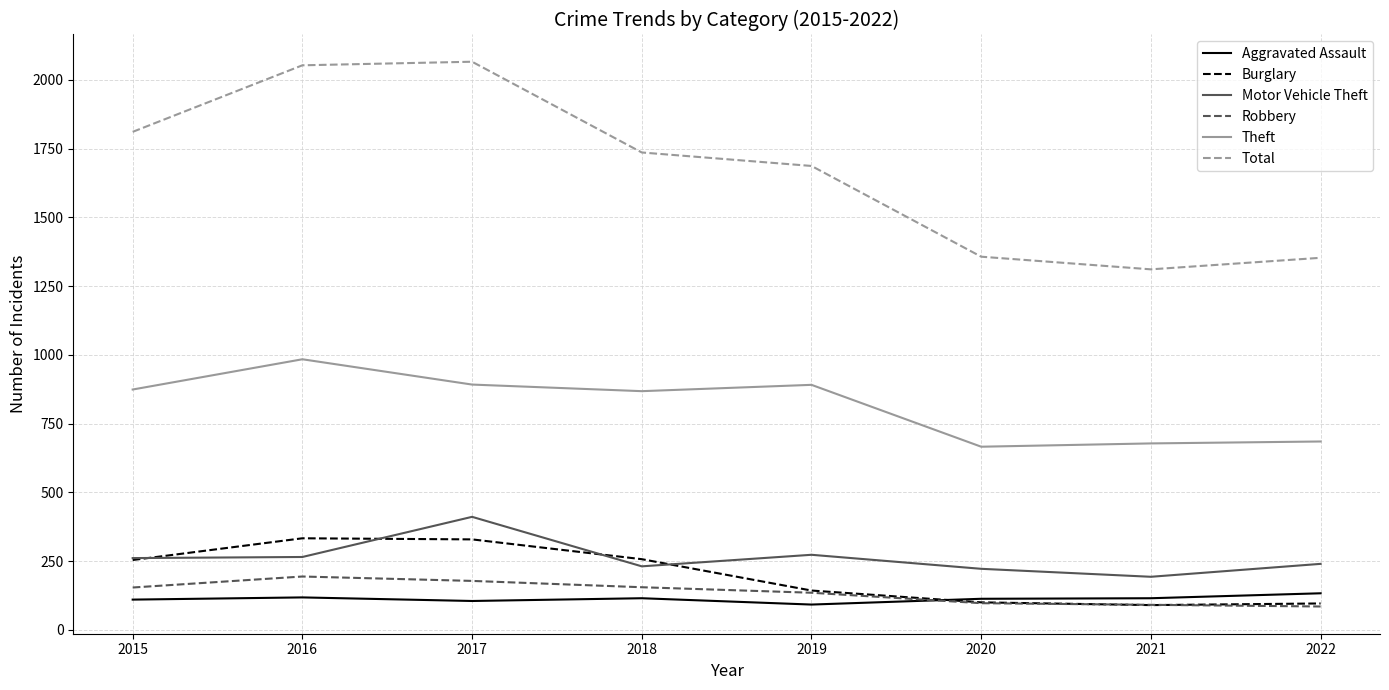

What is the difference between the Total values at 2021 and 2022?

42